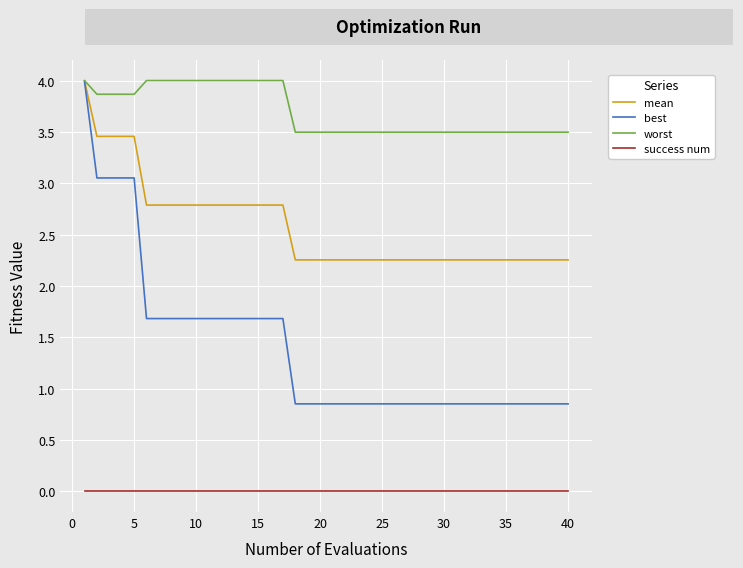

True or false: worst and success num cross at least once.

False